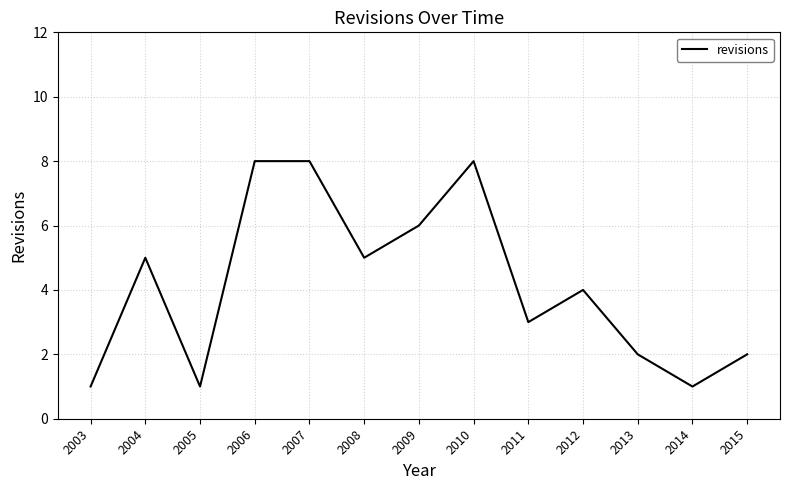

Where is the data nearest to the value 4?

2012